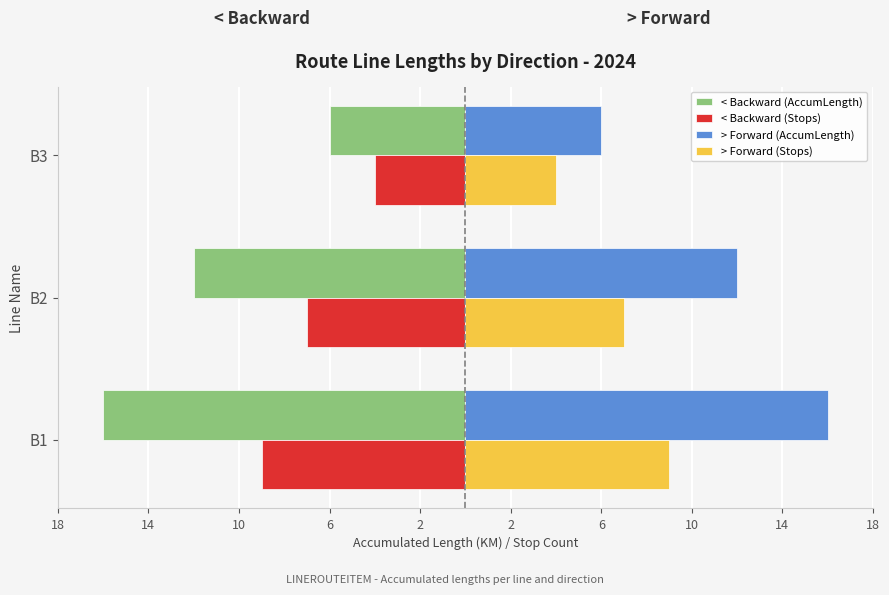

What are all the series names shown in the legend?

< Backward (AccumLength), < Backward (Stops), > Forward (AccumLength), > Forward (Stops)